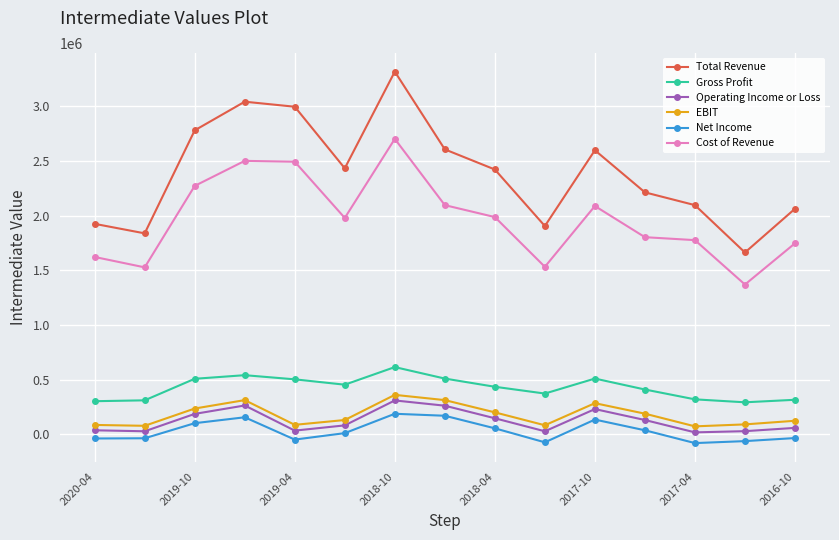

What is the sum of all EBIT values?

2651000